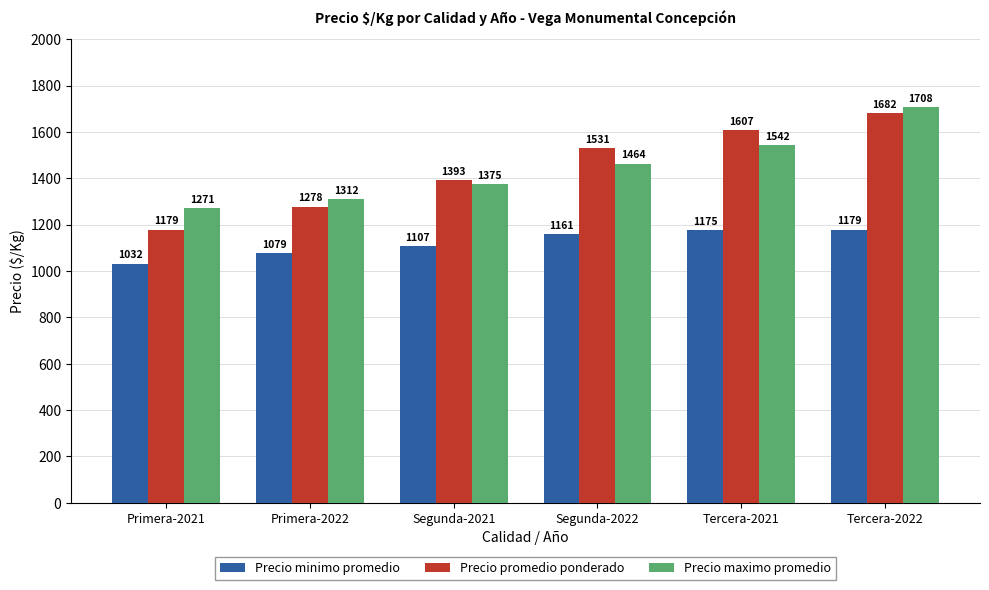

At how many categories does at least one series exceed 1118?

6